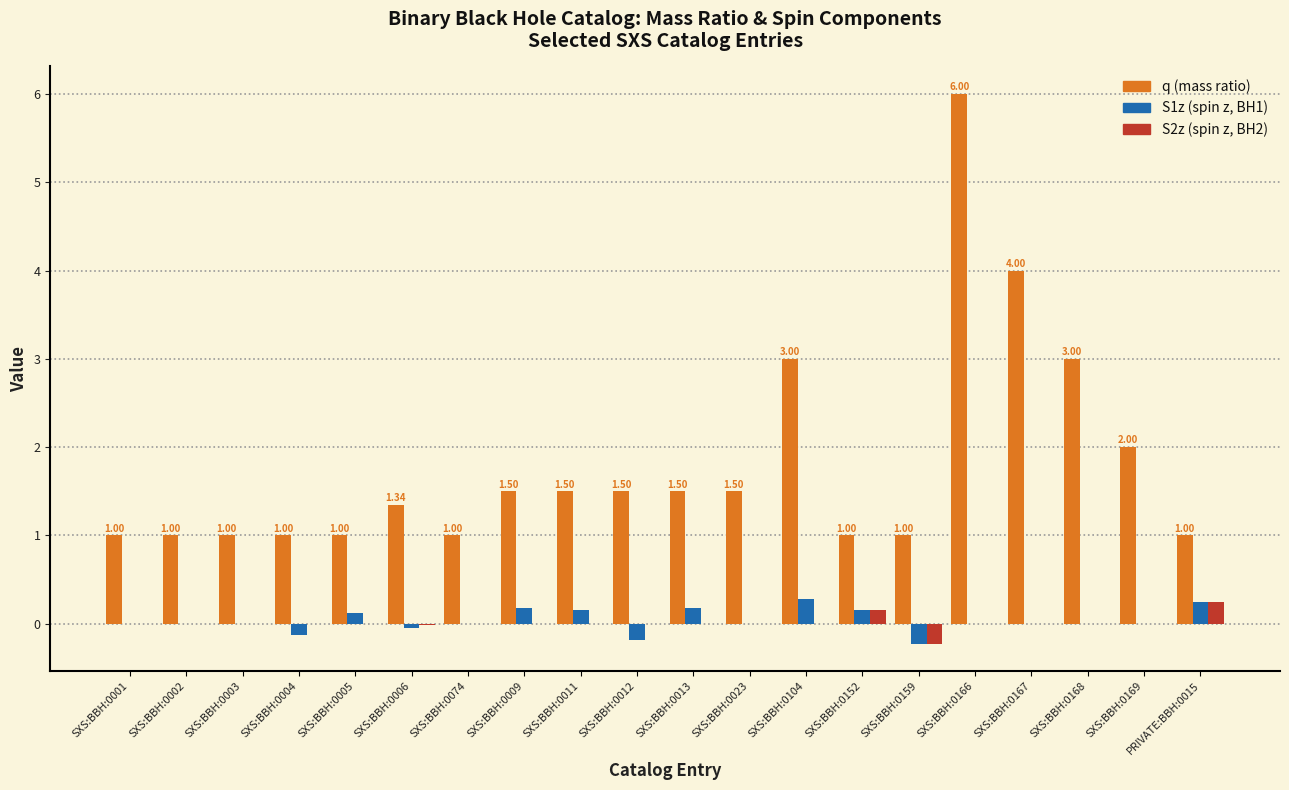

At which category is the sum across all series the highest?

SXS:BBH:0166